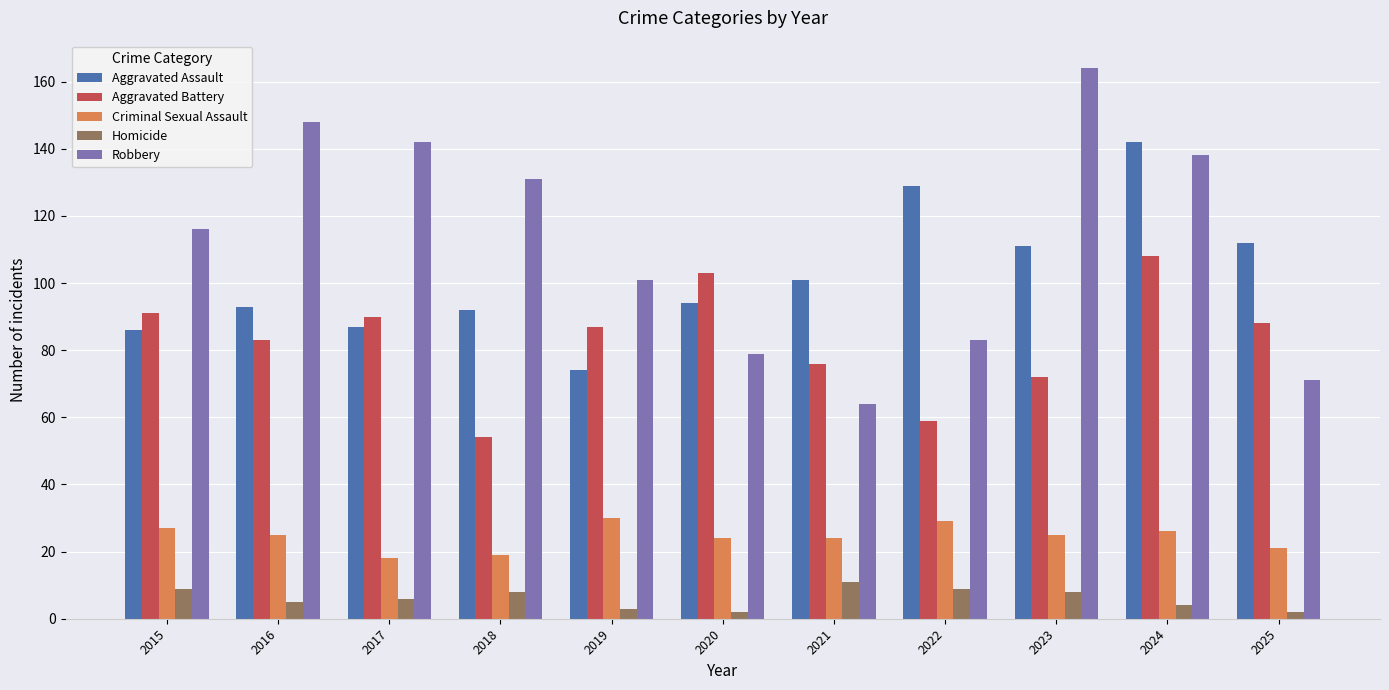

The value of Robbery at 2023 is 164. True or false?

True